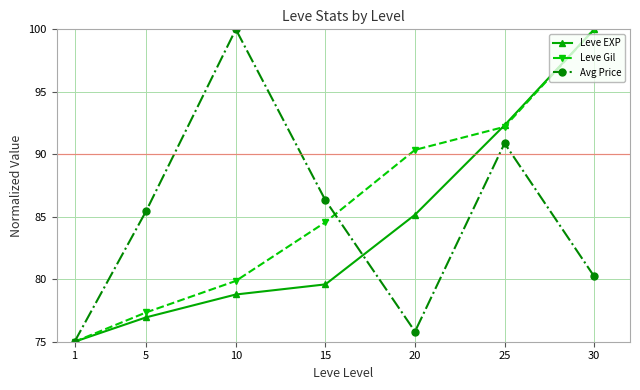

True or false: Leve EXP has a value of 129.9 at 20.

False